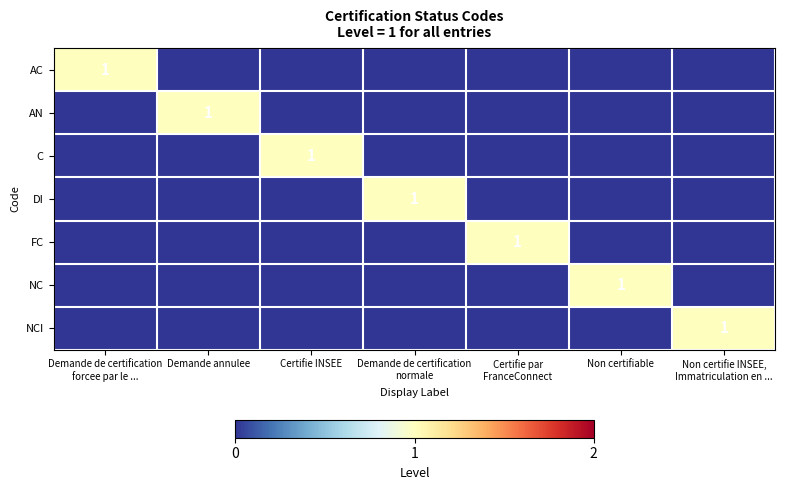

At which label does AC reach its peak?

Demande de certification forcee par le ...